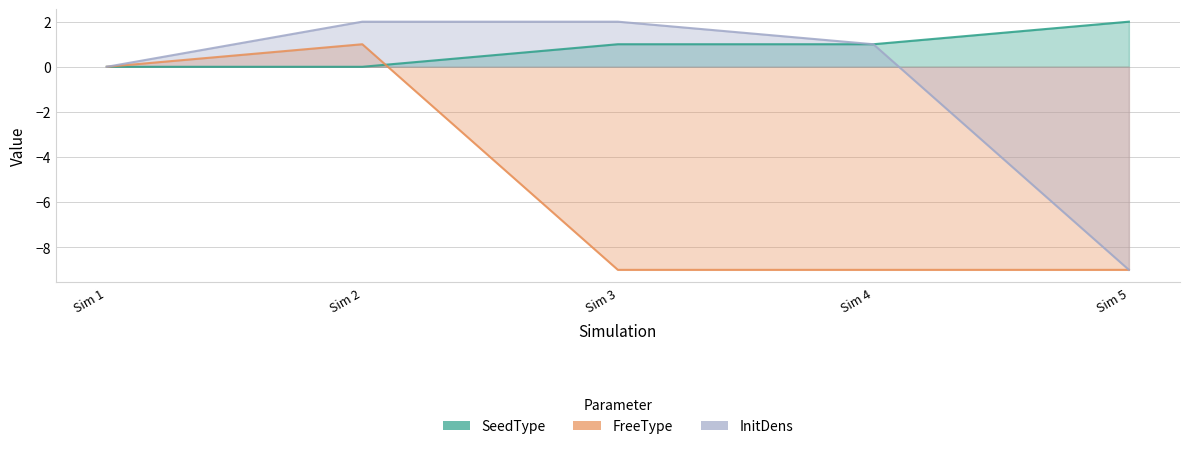

What is the minimum value for FreeType?

-9